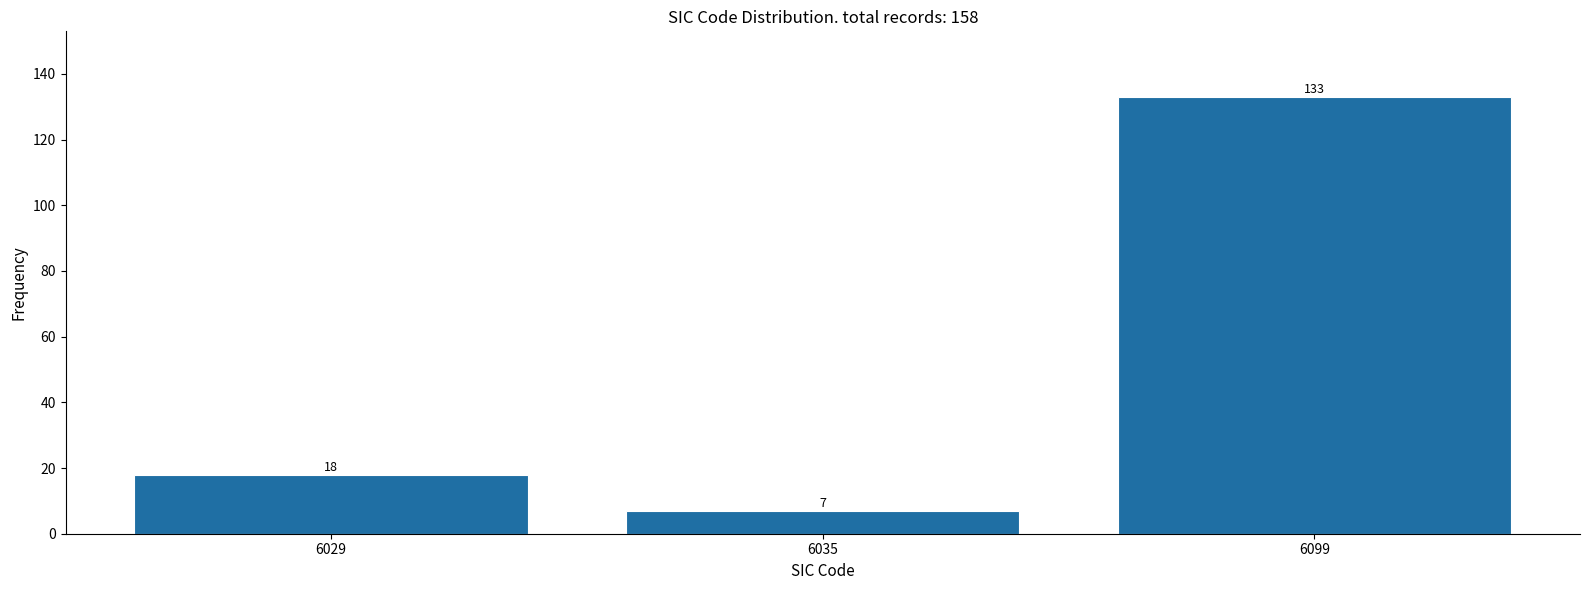

Reading right to left, what are all the values shown in this chart?

6099=133	6035=7	6029=18